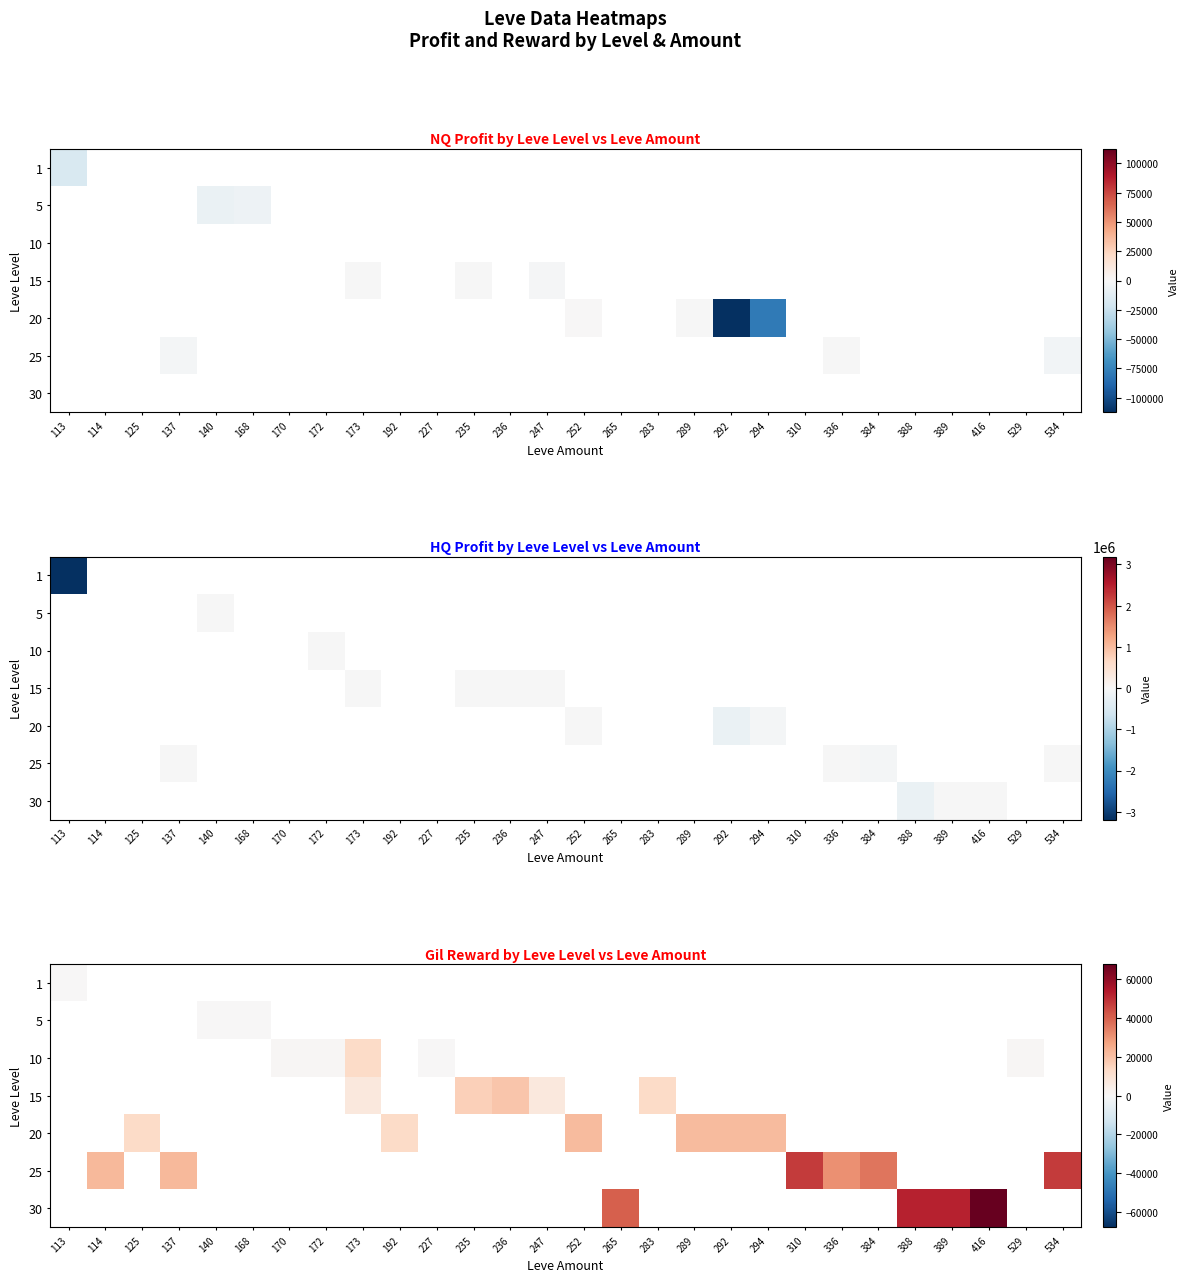

How many categories are shown in the chart?

28